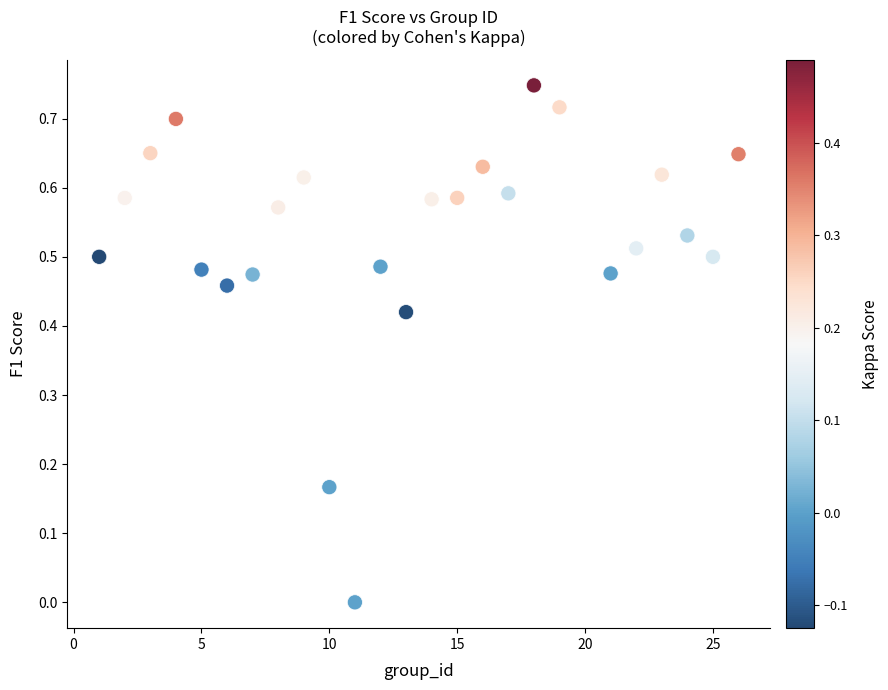

What is the range of X values (max minus min)?

25.0